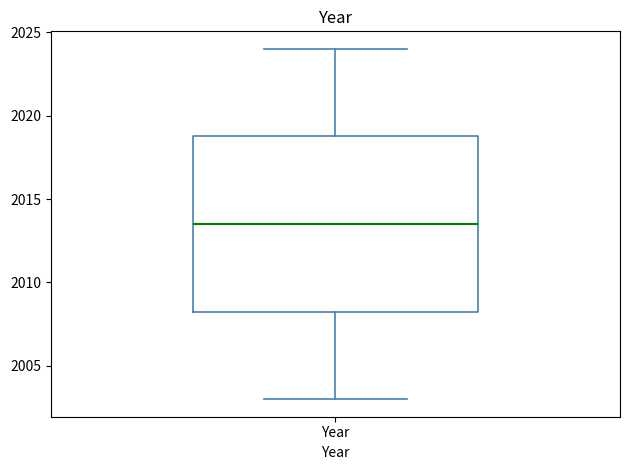

Transcribe this box plot: give where the median line is, the range the box spans, and where the two whiskers end, as read against the y-axis. The values are not printed on the chart, so give them approximately, as read against the axis.

median 2013.5, box 2008.5 to 2019.0, whiskers 2003.0 to 2024.0